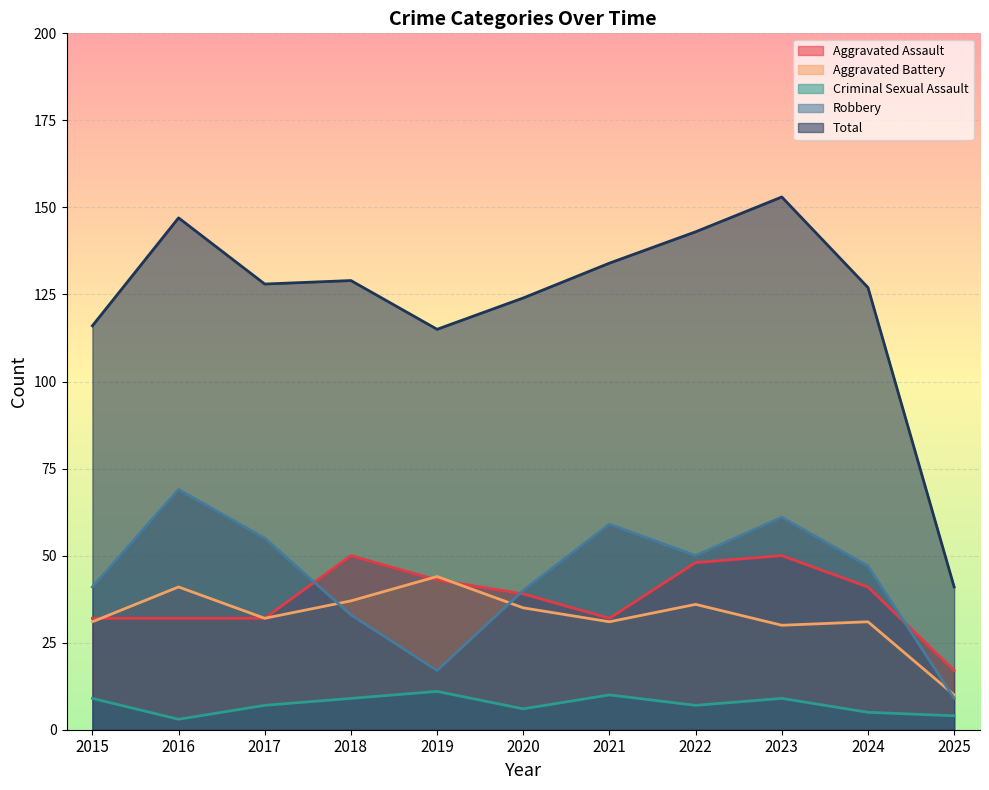

Rank the categories by Total value from lowest to highest.

2025, 2019, 2015, 2020, 2024, 2017, 2018, 2021, 2022, 2016, 2023